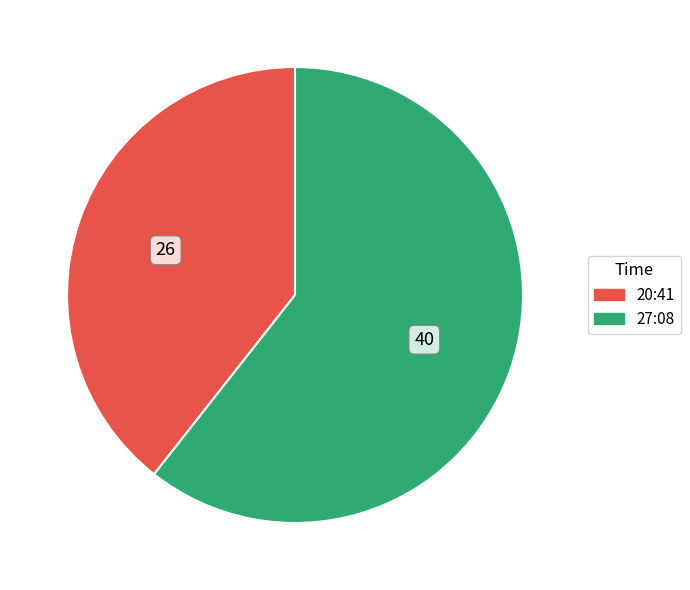

Which has a higher value, 27:08 or 20:41?

27:08